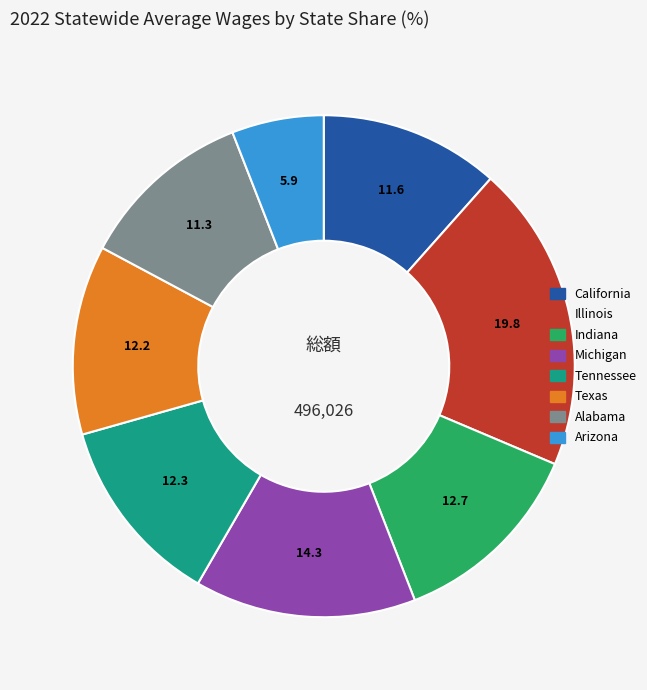

True or false: Michigan accounts for 14% of the total.

True